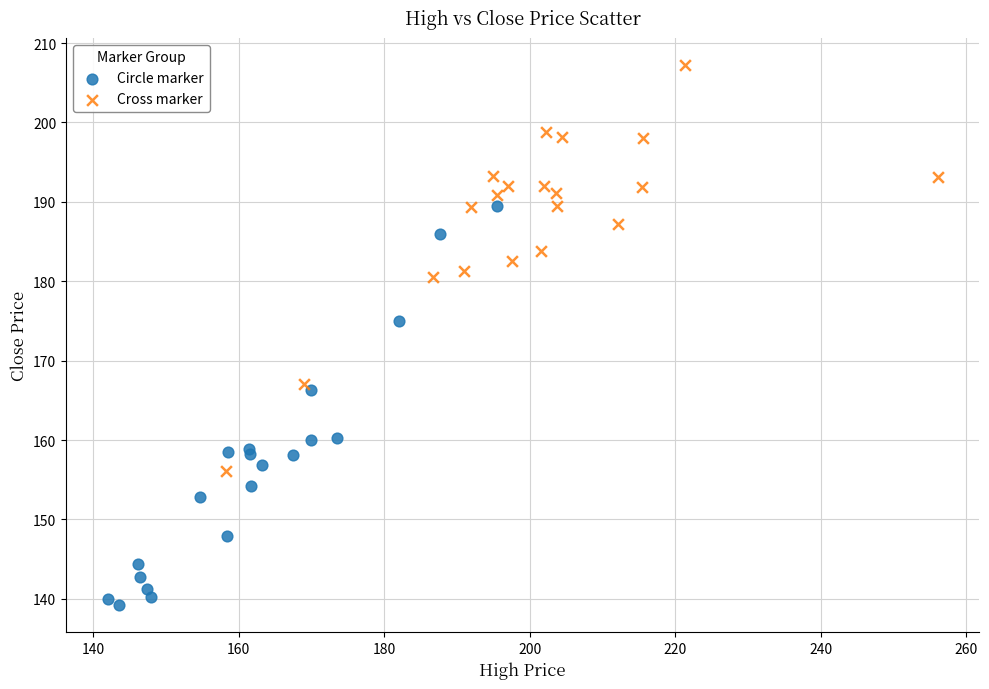

Which series reaches the maximum Y coordinate?

Cross marker